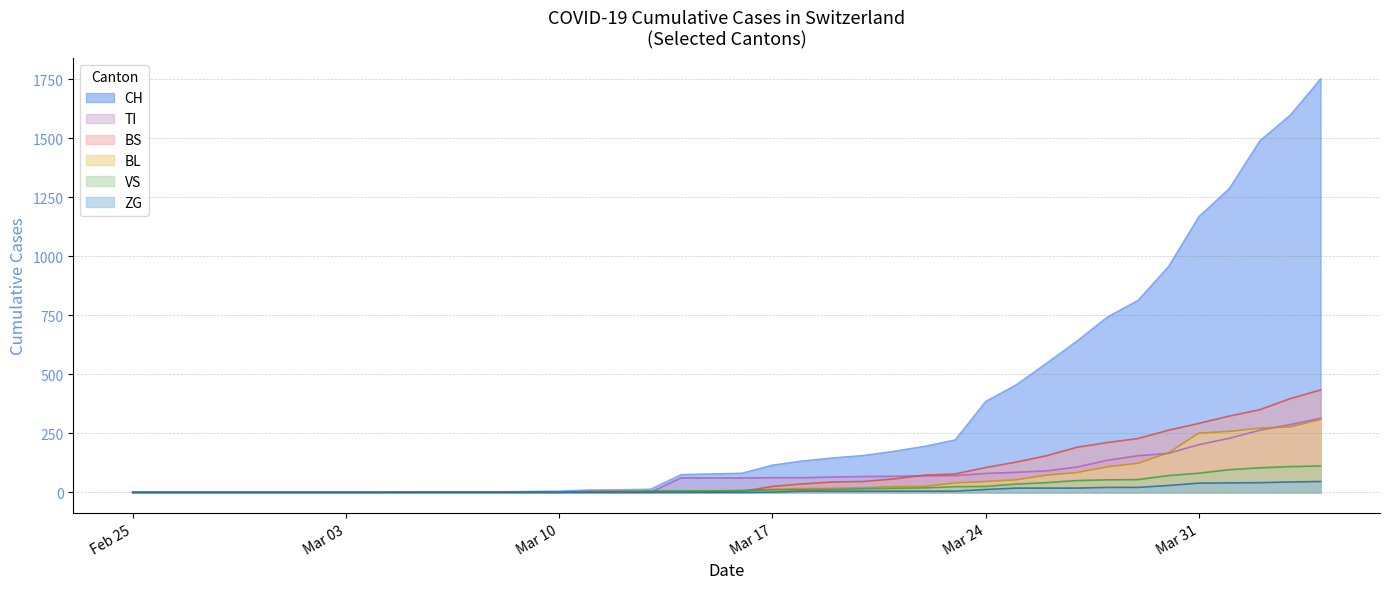

Which series has the widest spread of values?

CH